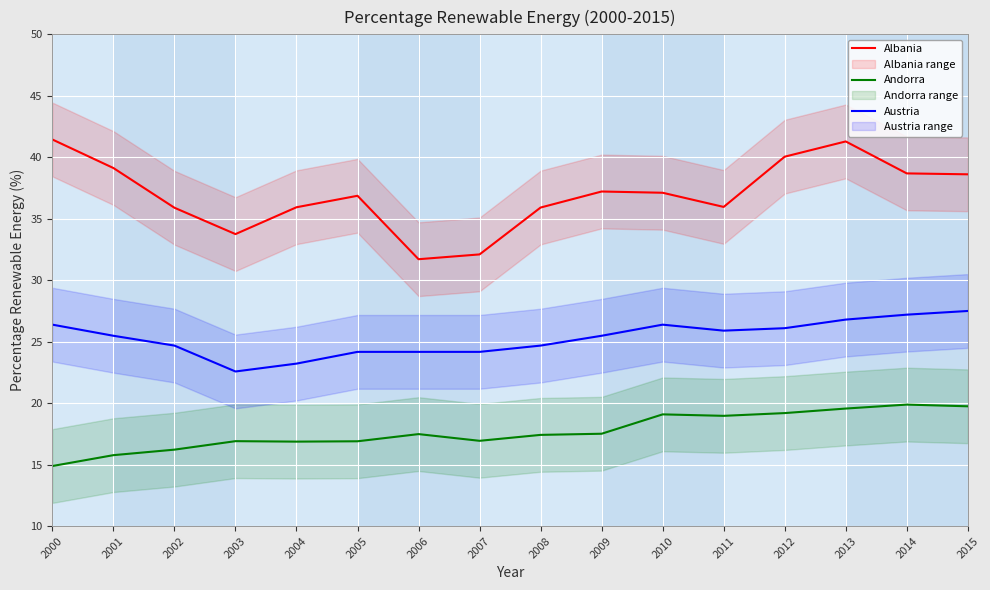

How many interior local peaks does the Albania series have?

3